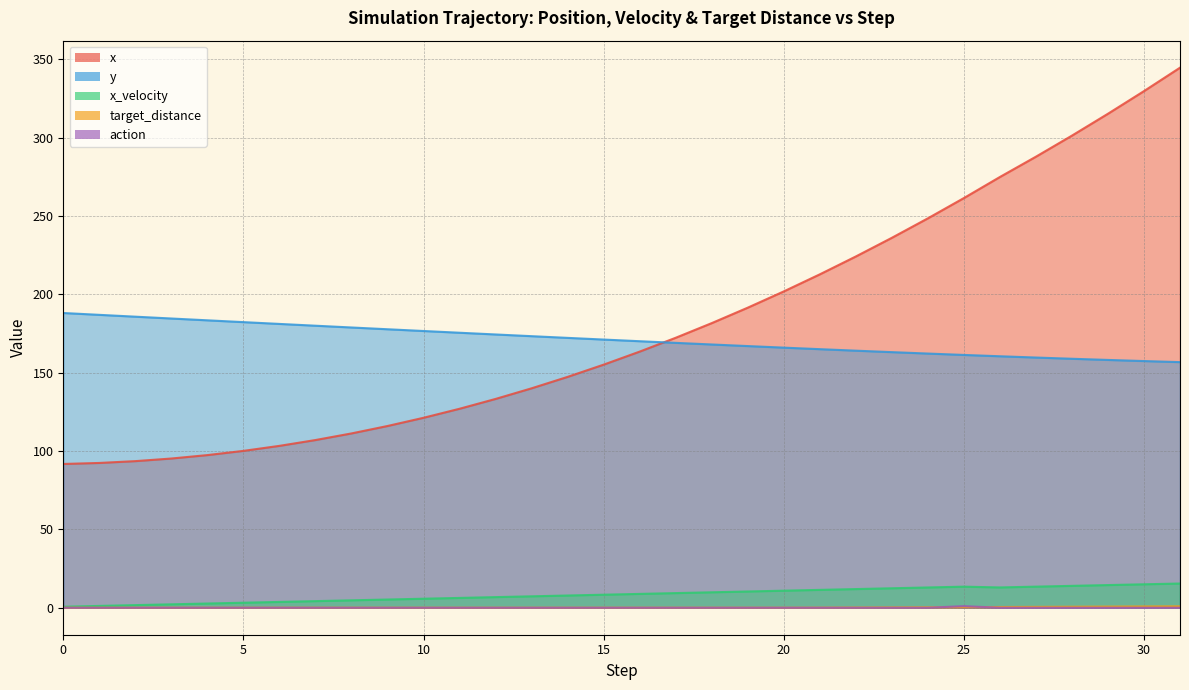

True or false: target_distance and x cross at least once.

False